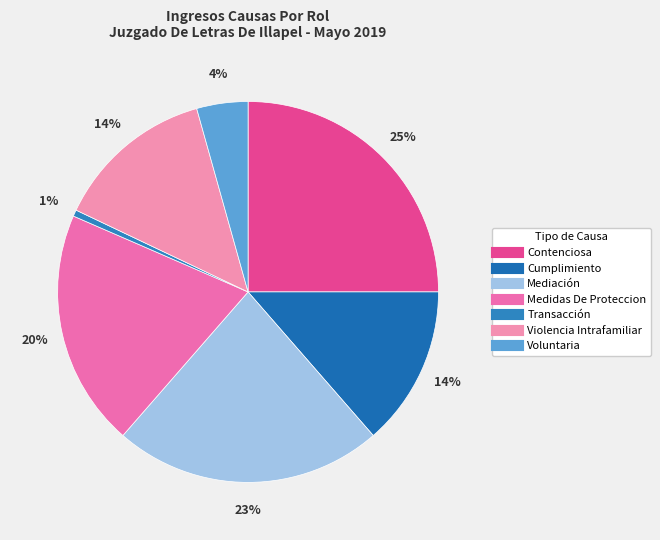

To the nearest percent, what portion does Cumplimiento represent?

14%